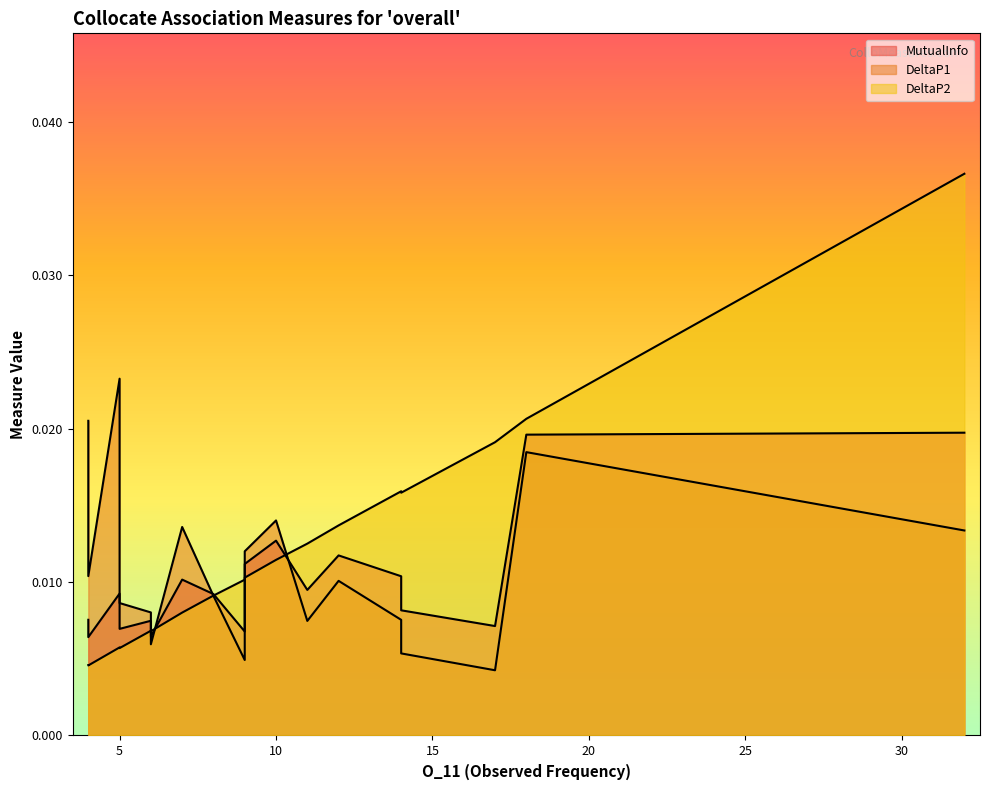

True or false: DeltaP1 and MutualInfo intersect in this chart.

True